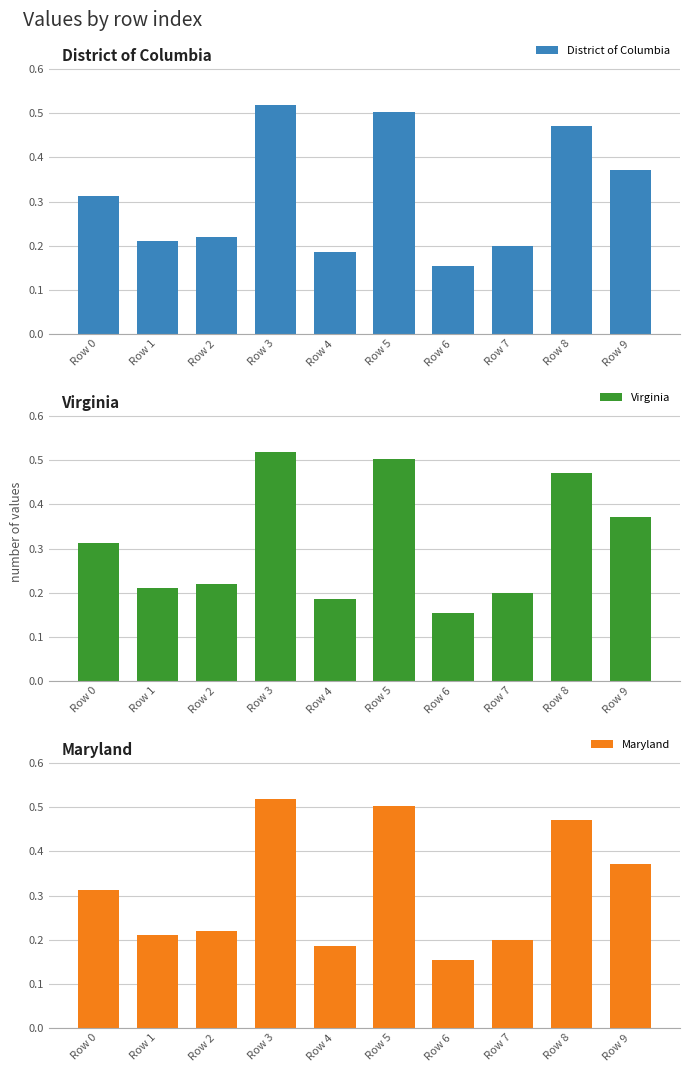

What is the average value of the District of Columbia series?

0.3